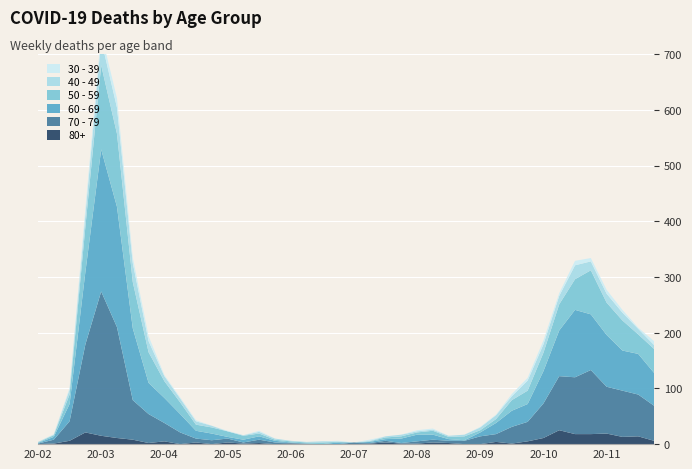

Reading left to right, extract all data points from this chart.

80+: 2020-02-24=0	2020-03-02=1	2020-03-09=6	2020-03-16=21	2020-03-23=15	2020-03-30=11	2020-04-06=8	2020-04-13=2	2020-04-20=5	2020-04-27=0	2020-05-04=3	2020-05-11=0	2020-05-18=3	2020-05-25=1	2020-06-01=2	2020-06-08=0	2020-06-15=1	2020-06-22=0	2020-06-29=0	2020-07-06=0	2020-07-13=0	2020-07-20=1	2020-07-27=3	2020-08-03=1	2020-08-10=1	2020-08-17=3	2020-08-24=2	2020-08-31=0	2020-09-07=0	2020-09-14=4	2020-09-21=1	2020-09-28=5	2020-10-05=11	2020-10-12=25	2020-10-19=18	2020-10-26=18	2020-11-02=19	2020-11-09=13	2020-11-16=14	2020-11-23=6
40 - 49: 2020-02-24=1	2020-03-02=1	2020-03-09=9	2020-03-16=21	2020-03-23=46	2020-03-30=47	2020-04-06=34	2020-04-13=20	2020-04-20=9	2020-04-27=7	2020-05-04=6	2020-05-11=3	2020-05-18=0	2020-05-25=1	2020-06-01=3	2020-06-08=2	2020-06-15=1	2020-06-22=1	2020-06-29=2	2020-07-06=1	2020-07-13=0	2020-07-20=1	2020-07-27=2	2020-08-03=3	2020-08-10=2	2020-08-17=2	2020-08-24=2	2020-08-31=3	2020-09-07=5	2020-09-14=7	2020-09-21=7	2020-09-28=18	2020-10-05=15	2020-10-12=15	2020-10-19=25	2020-10-26=16	2020-11-02=16	2020-11-09=14	2020-11-16=10	2020-11-23=7
30 - 39: 2020-02-24=0	2020-03-02=1	2020-03-09=3	2020-03-16=12	2020-03-23=12	2020-03-30=17	2020-04-06=10	2020-04-13=9	2020-04-20=2	2020-04-27=2	2020-05-04=2	2020-05-11=0	2020-05-18=1	2020-05-25=0	2020-06-01=2	2020-06-08=0	2020-06-15=0	2020-06-22=0	2020-06-29=0	2020-07-06=1	2020-07-13=0	2020-07-20=2	2020-07-27=0	2020-08-03=0	2020-08-10=2	2020-08-17=2	2020-08-24=0	2020-08-31=0	2020-09-07=1	2020-09-14=1	2020-09-21=4	2020-09-28=5	2020-10-05=7	2020-10-12=5	2020-10-19=8	2020-10-26=6	2020-11-02=7	2020-11-09=5	2020-11-16=2	2020-11-23=7
50 - 59: 2020-02-24=1	2020-03-02=3	2020-03-09=17	2020-03-16=81	2020-03-23=151	2020-03-30=131	2020-04-06=83	2020-04-13=55	2020-04-20=30	2020-04-27=21	2020-05-04=11	2020-05-11=11	2020-05-18=10	2020-05-25=7	2020-06-01=5	2020-06-08=2	2020-06-15=2	2020-06-22=2	2020-06-29=3	2020-07-06=1	2020-07-13=0	2020-07-20=1	2020-07-27=3	2020-08-03=4	2020-08-10=4	2020-08-17=7	2020-08-24=4	2020-08-31=7	2020-09-07=4	2020-09-14=7	2020-09-21=19	2020-09-28=24	2020-10-05=33	2020-10-12=47	2020-10-19=55	2020-10-26=79	2020-11-02=58	2020-11-09=54	2020-11-16=35	2020-11-23=43
60 - 69: 2020-02-24=1	2020-03-02=5	2020-03-09=31	2020-03-16=130	2020-03-23=255	2020-03-30=216	2020-04-06=129	2020-04-13=56	2020-04-20=45	2020-04-27=33	2020-05-04=14	2020-05-11=12	2020-05-18=3	2020-05-25=5	2020-06-01=6	2020-06-08=3	2020-06-15=1	2020-06-22=0	2020-06-29=0	2020-07-06=3	2020-07-13=0	2020-07-20=2	2020-07-27=3	2020-08-03=8	2020-08-10=12	2020-08-17=9	2020-08-24=3	2020-08-31=1	2020-09-07=7	2020-09-14=20	2020-09-21=29	2020-09-28=32	2020-10-05=58	2020-10-12=82	2020-10-19=121	2020-10-26=100	2020-11-02=93	2020-11-09=72	2020-11-16=73	2020-11-23=59
70 - 79: 2020-02-24=1	2020-03-02=7	2020-03-09=35	2020-03-16=158	2020-03-23=259	2020-03-30=199	2020-04-06=71	2020-04-13=52	2020-04-20=33	2020-04-27=21	2020-05-04=7	2020-05-11=7	2020-05-18=7	2020-05-25=2	2020-06-01=6	2020-06-08=3	2020-06-15=1	2020-06-22=1	2020-06-29=0	2020-07-06=0	2020-07-13=3	2020-07-20=1	2020-07-27=3	2020-08-03=1	2020-08-10=4	2020-08-17=5	2020-08-24=4	2020-08-31=6	2020-09-07=14	2020-09-14=14	2020-09-21=30	2020-09-28=35	2020-10-05=62	2020-10-12=97	2020-10-19=102	2020-10-26=115	2020-11-02=84	2020-11-09=83	2020-11-16=75	2020-11-23=63